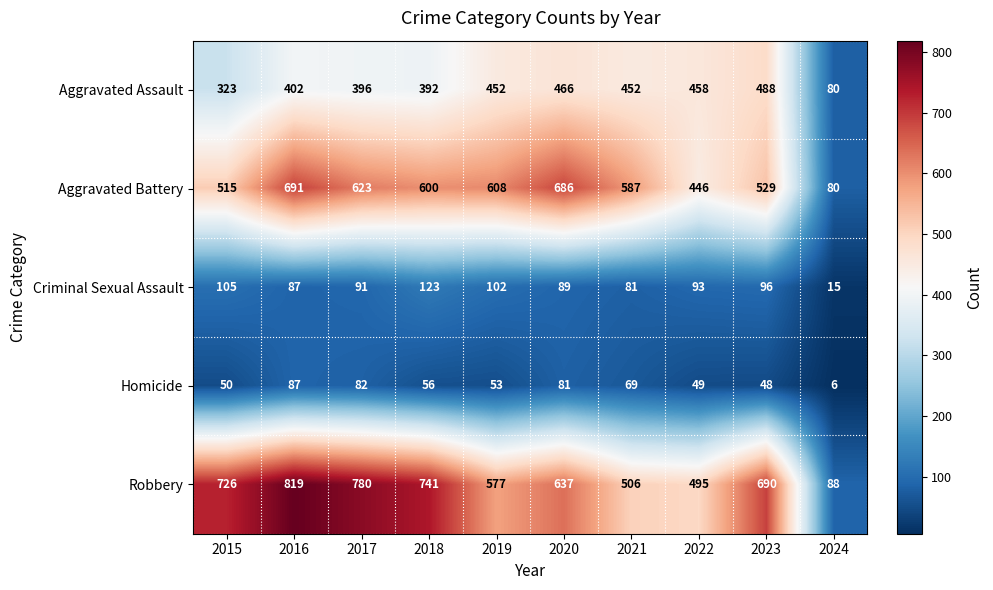

Which category has the lowest value across all series?

2024